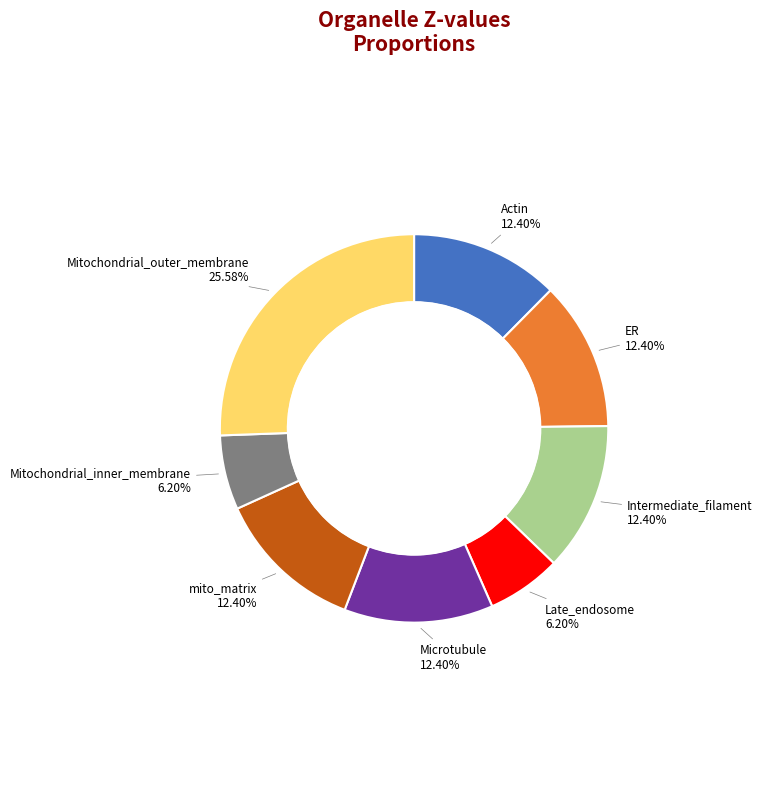

The Mitochondrial_inner_membrane slice represents 6% of the pie. True or false?

True